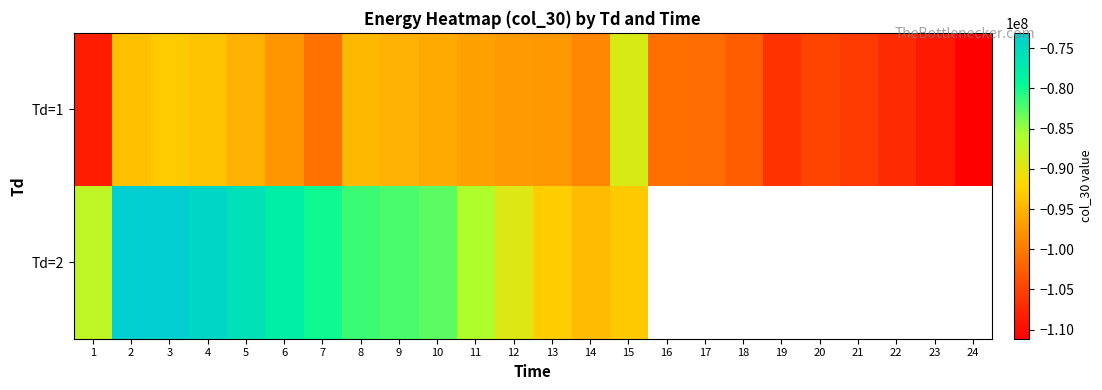

What is the sum of the Td=2 values at 6 and 8?

-159613836.5